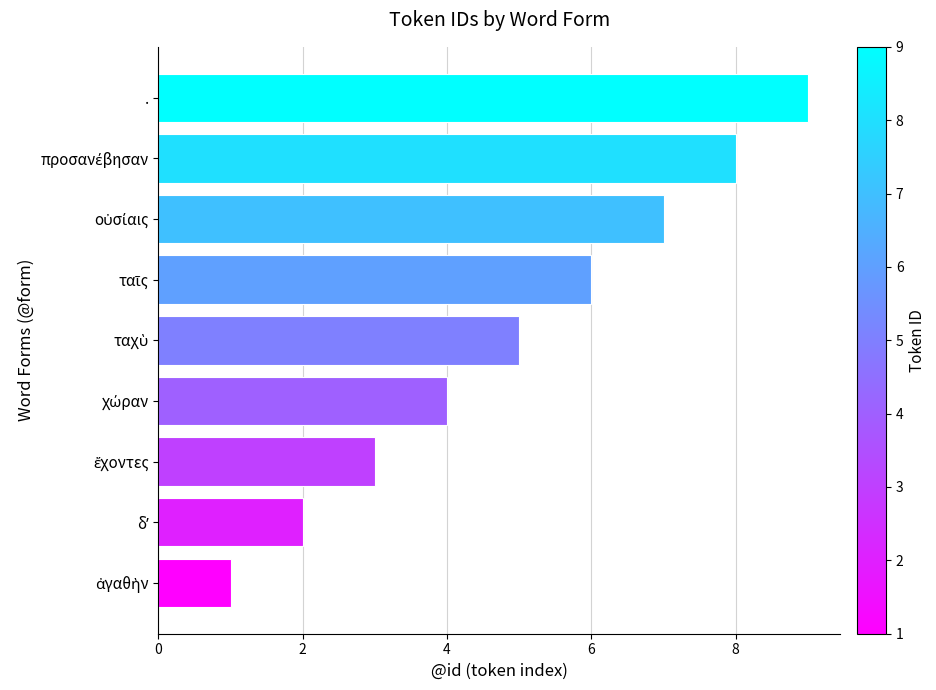

What is the difference between the second highest and minimum values?

7